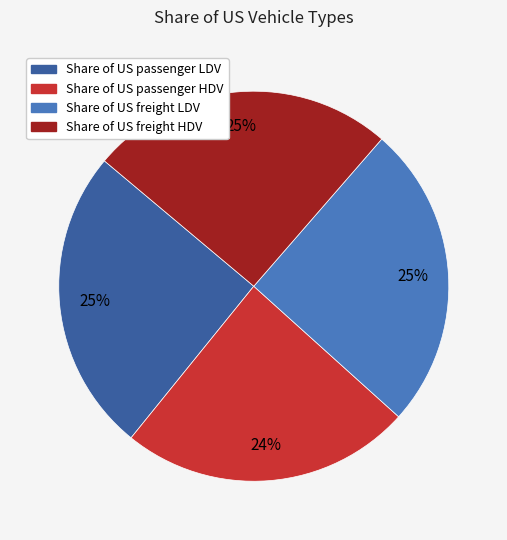

How many segments does this pie chart have?

4